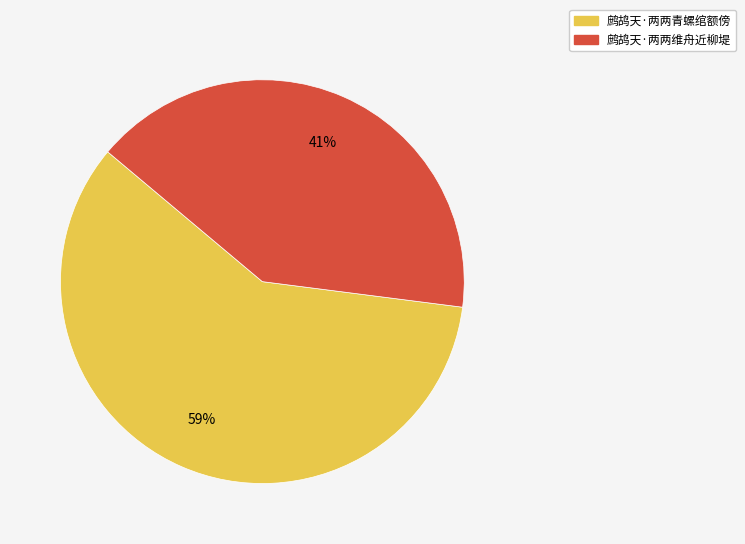

Is the sum of 鹧鸪天·两两维舟近柳堤 and 鹧鸪天·两两青螺绾额傍 greater than half?

Yes